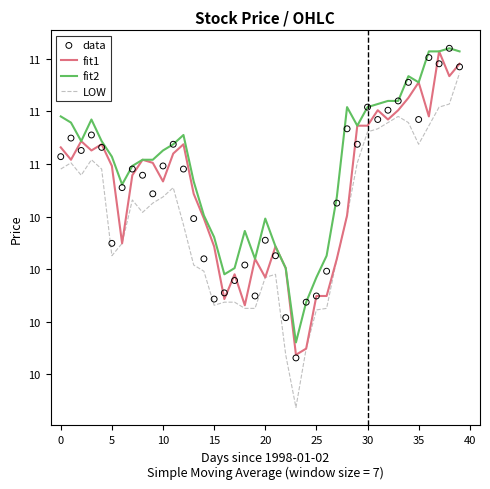

What are all the series names shown in the legend?

fit1, fit2, LOW, data